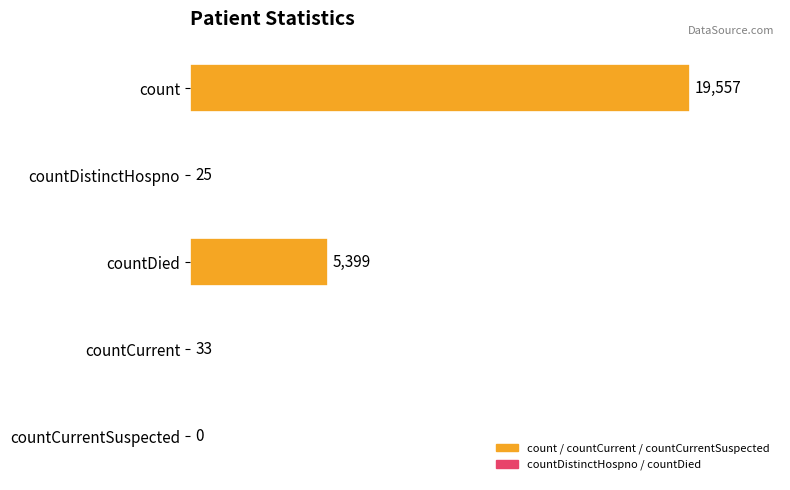

What is the sum of the values at countCurrentSuspected and countCurrent?

33